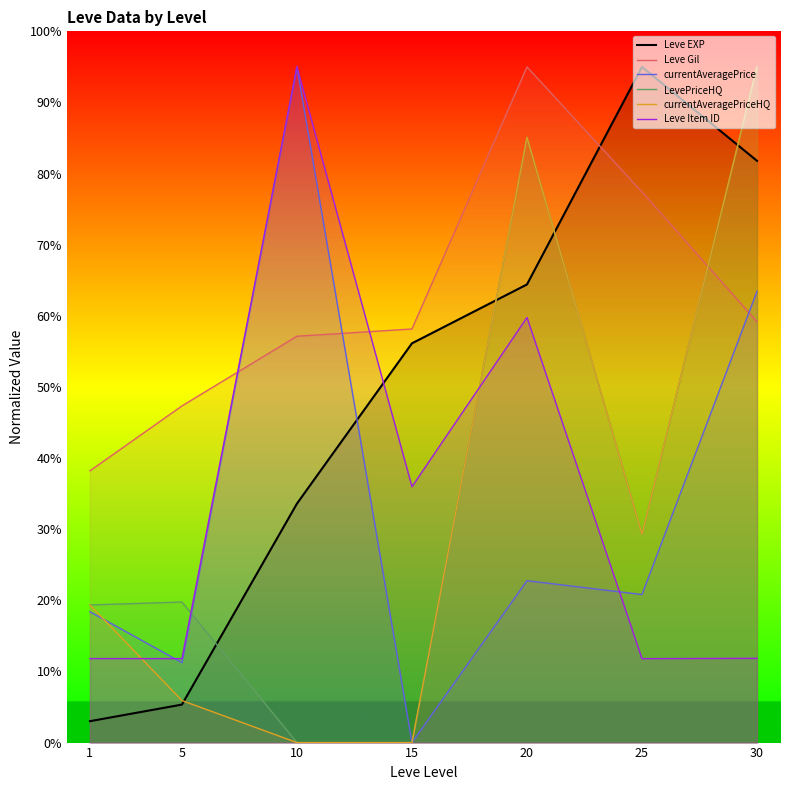

List the labels in order of Leve Gil value, largest first.

20, 25, 30, 15, 10, 5, 1